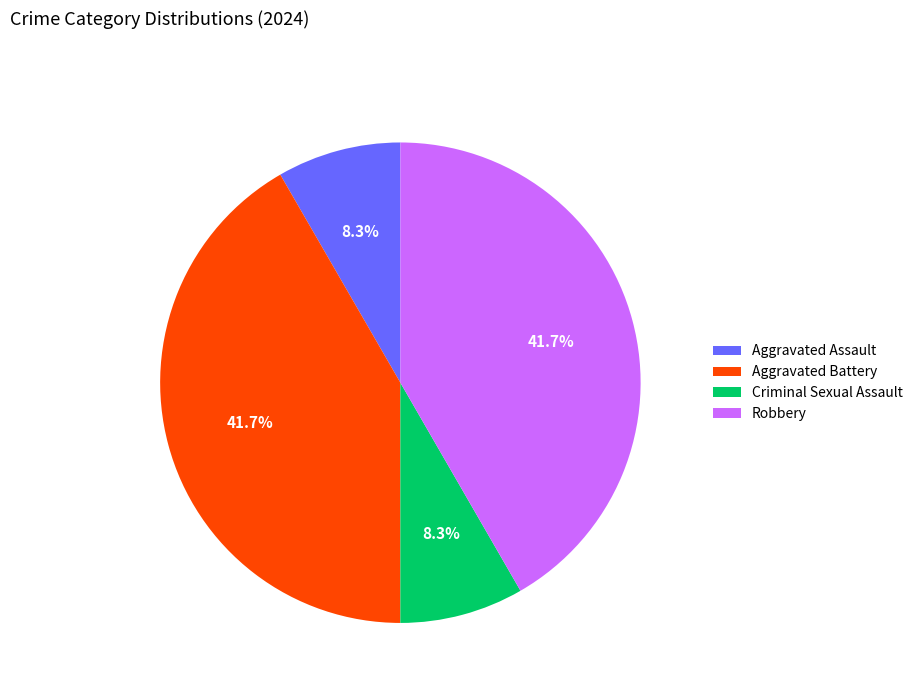

To the nearest percent, what is the difference between the largest and smallest slice percentages?

33%